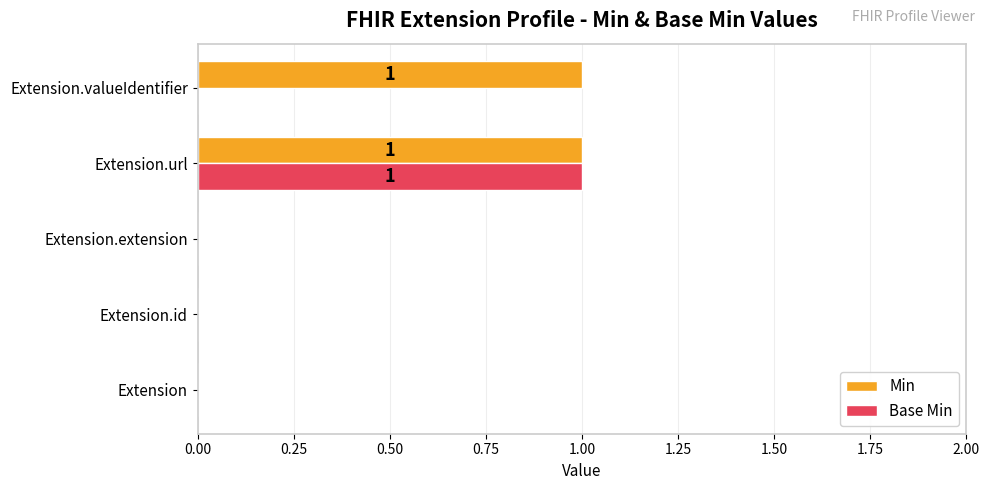

The Min series shows 2 at Extension.valueIdentifier. True or false?

False